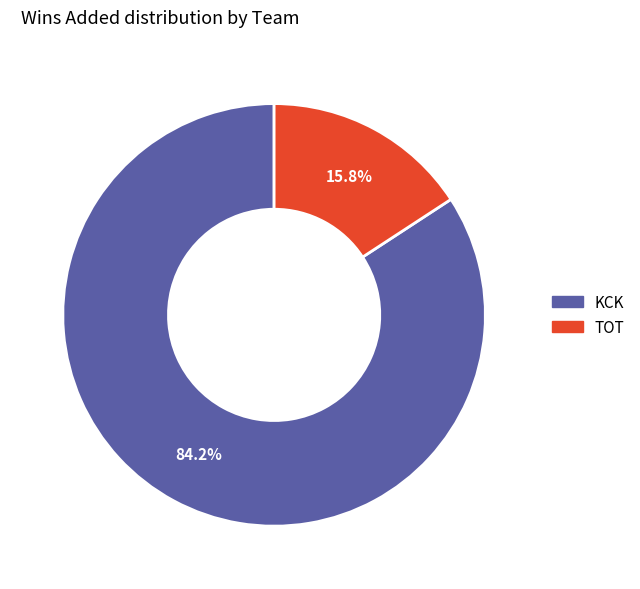

To the nearest percent, what is the average slice percentage?

50%